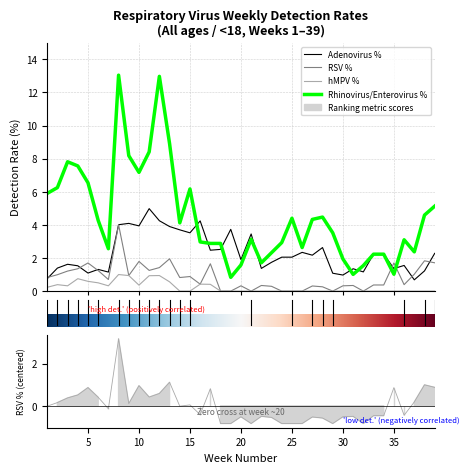

Count the number of data series in this chart.

4